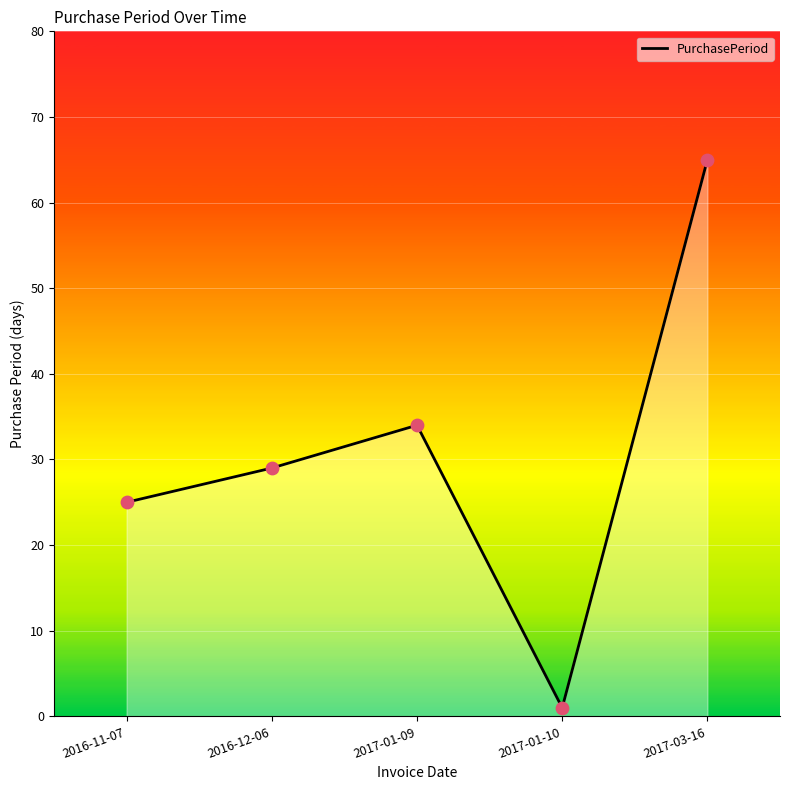

What is the ratio of the value at 2017-03-16 to the value at 2017-01-10?

65.0